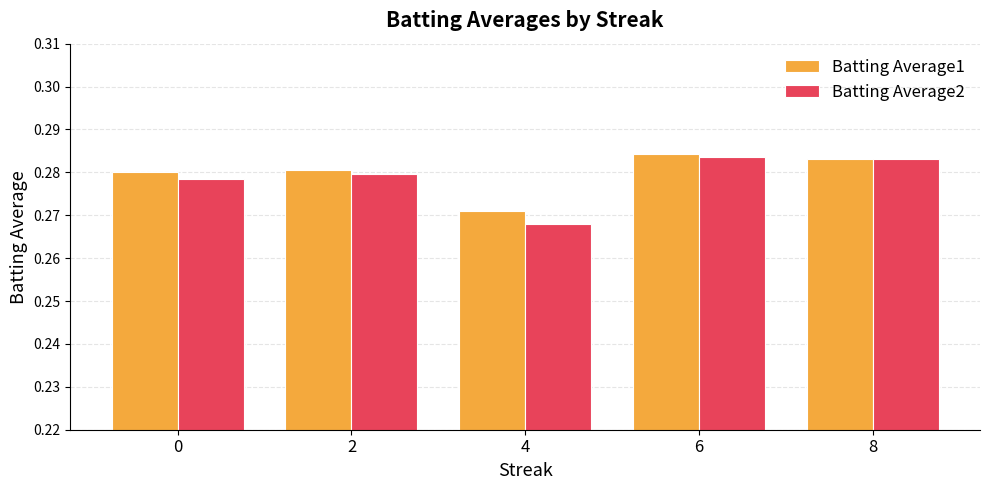

How many distinct data groups are displayed?

2